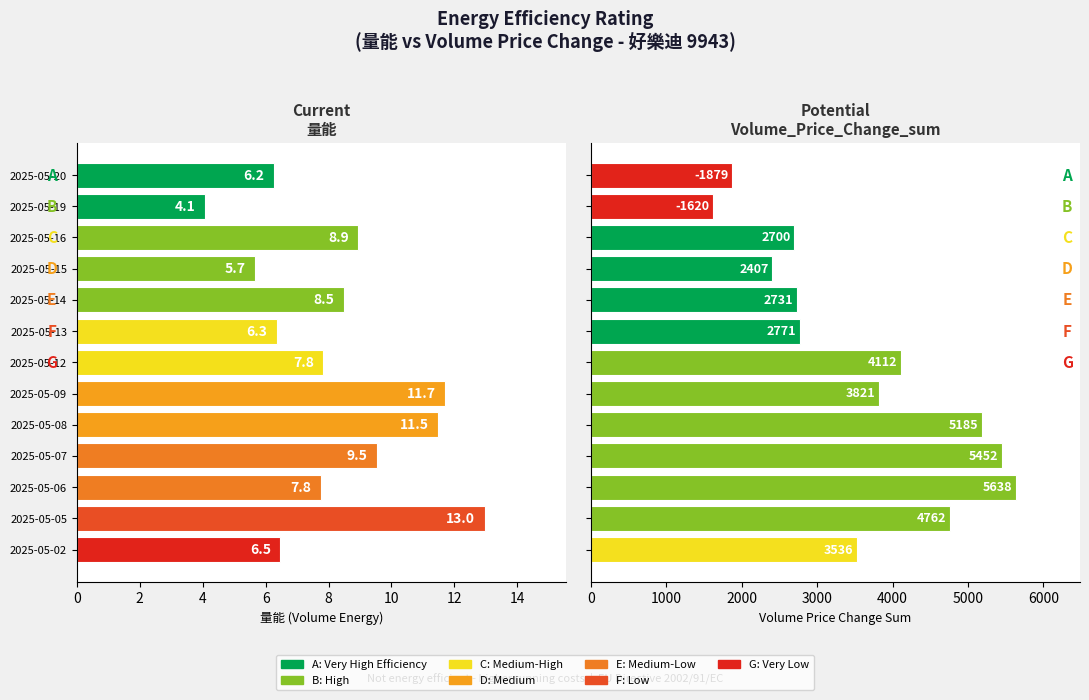

How many distinct data groups are displayed?

2